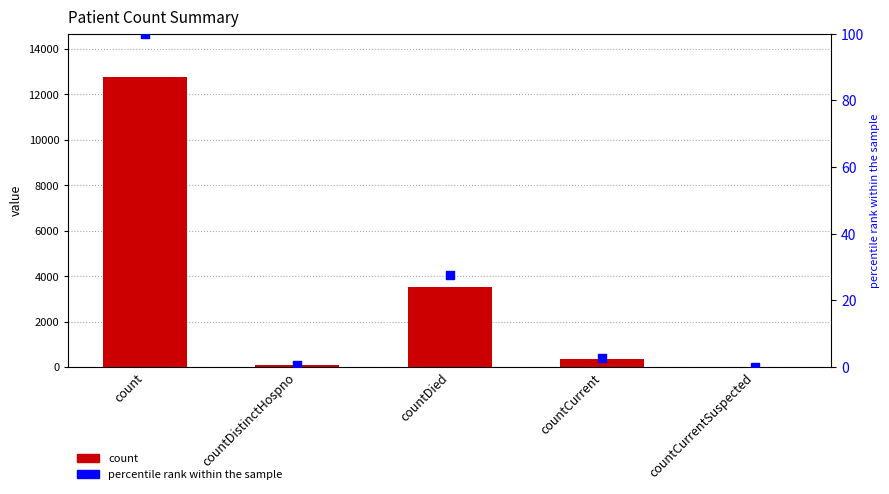

What is the total value across all series at countDistinctHospno?

74.6